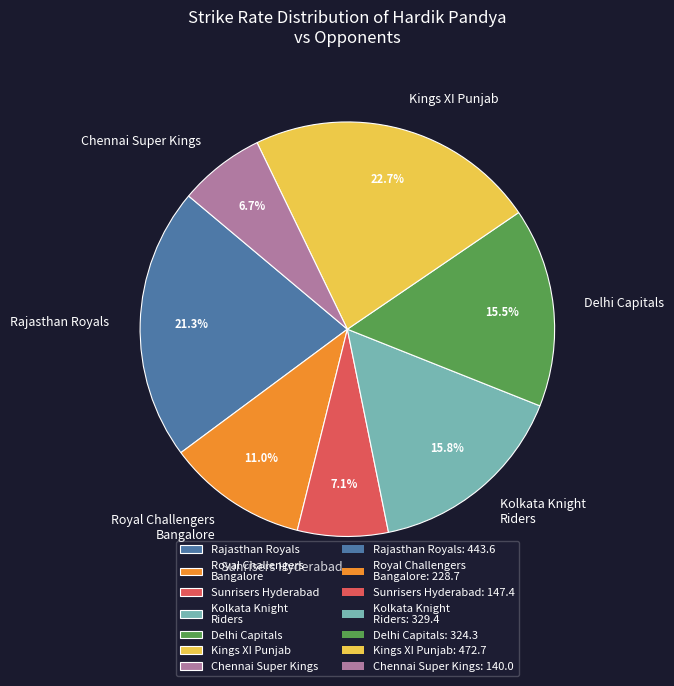

What is the largest slice in the pie chart?

Kings XI Punjab